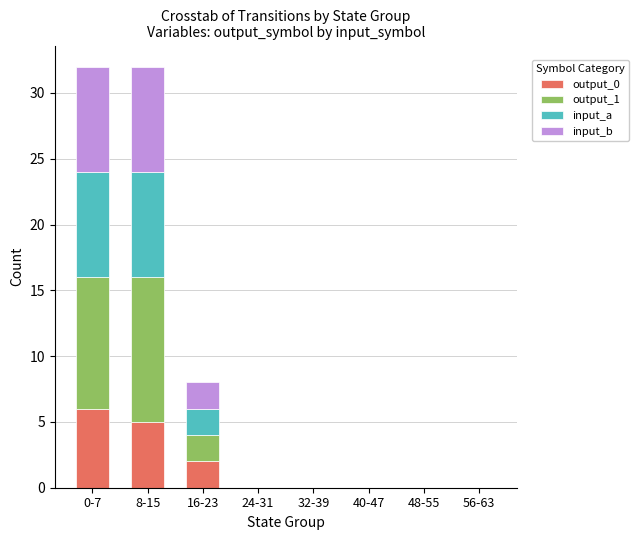

Which category has the highest value in the output_0 series?

0-7